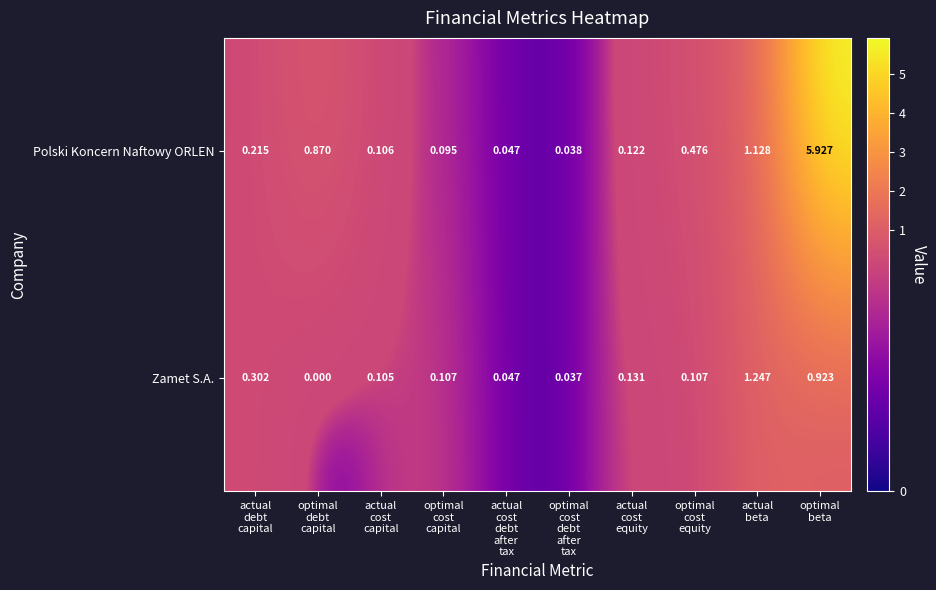

Which series has the largest total across all categories?

Polski Koncern Naftowy ORLEN